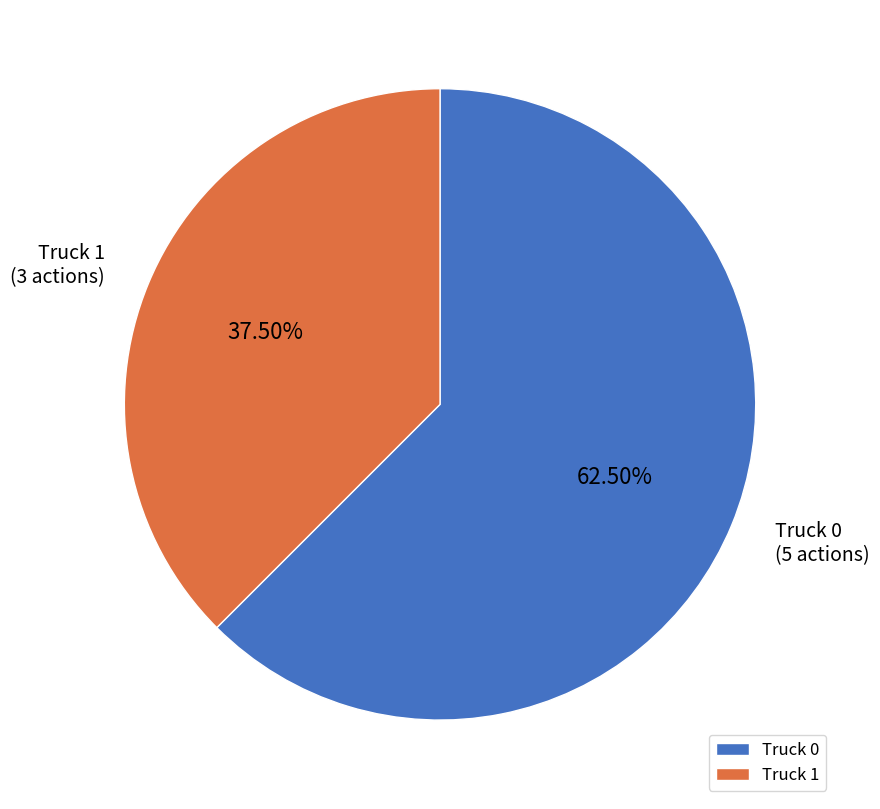

Between Truck 1 and Truck 0, which is larger?

Truck 0